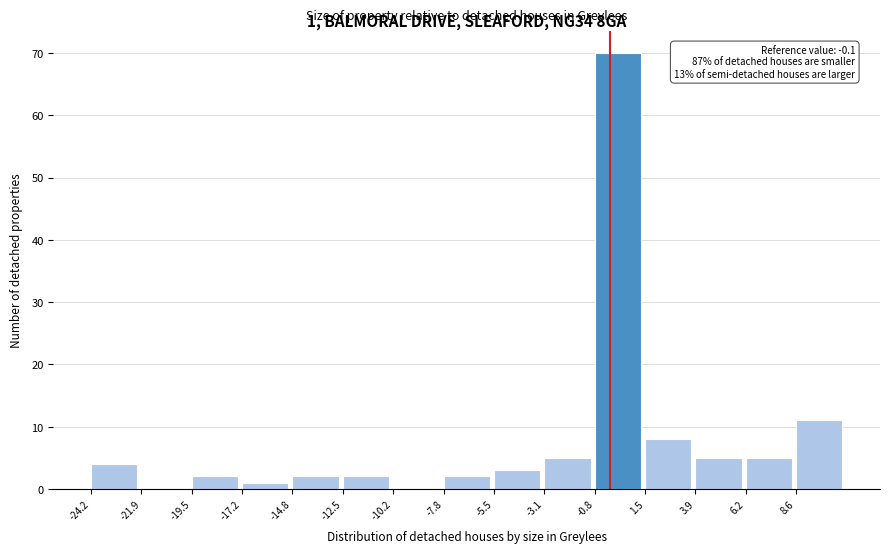

Over which range of the x-axis is the bar tallest?

-1.0 to 1.5